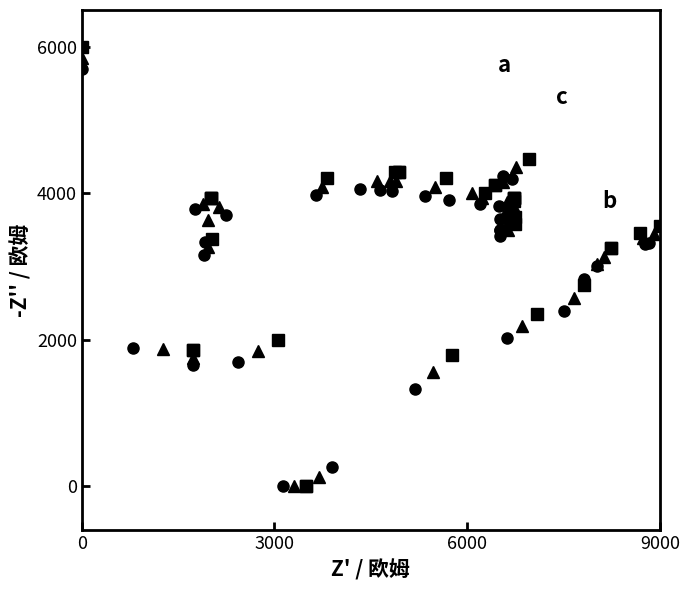

What is the value of the c point at the 20th from the left?

3874.6